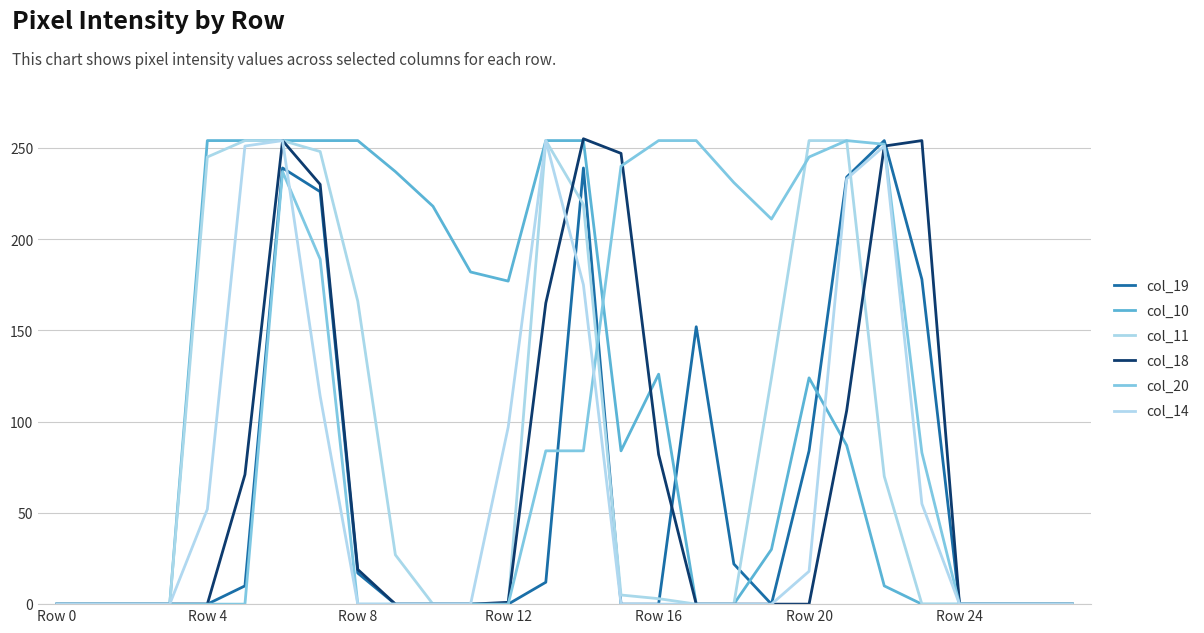

Is this an area chart (filled region under the line)?

No